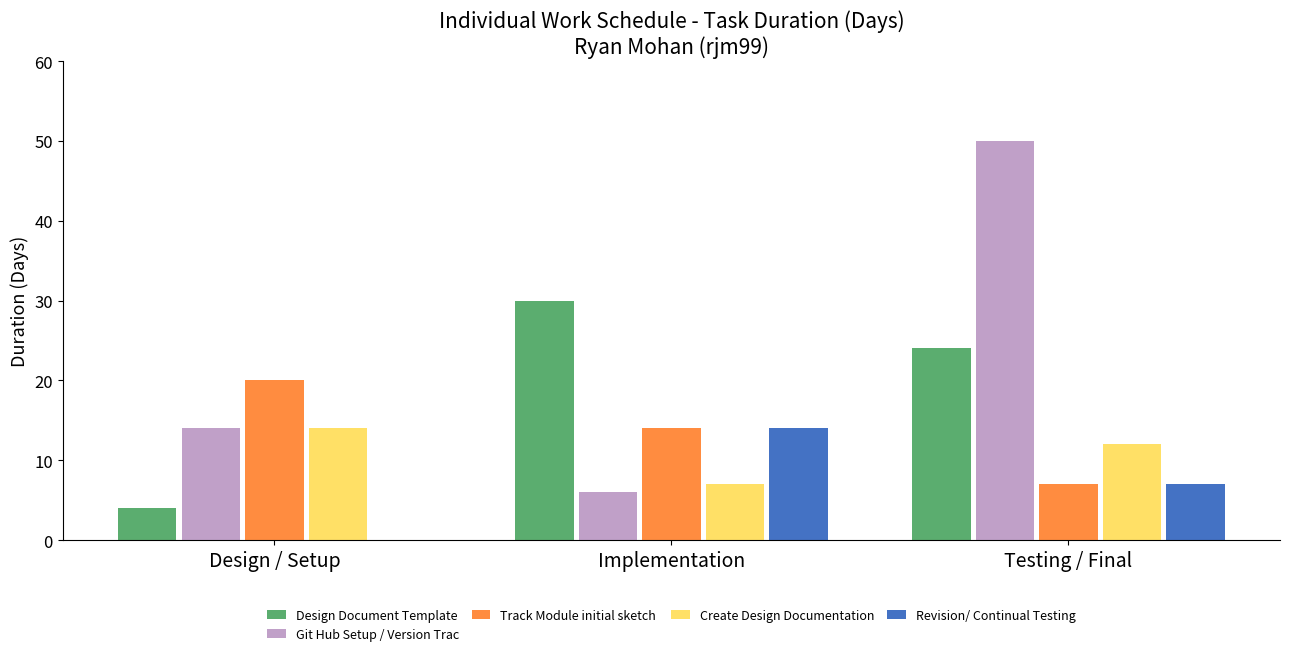

Which category has the highest value across all series?

Testing / Final